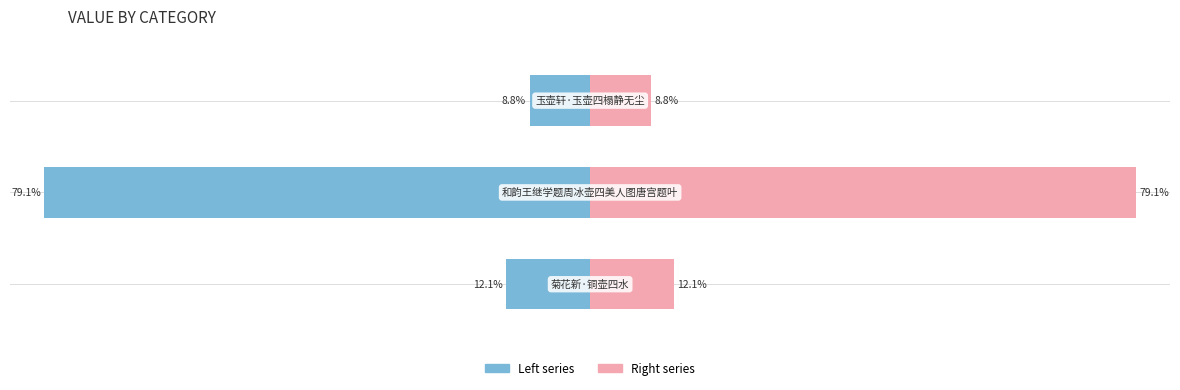

Between −100 and −60, which series saw the biggest shift?

Left (col_0)